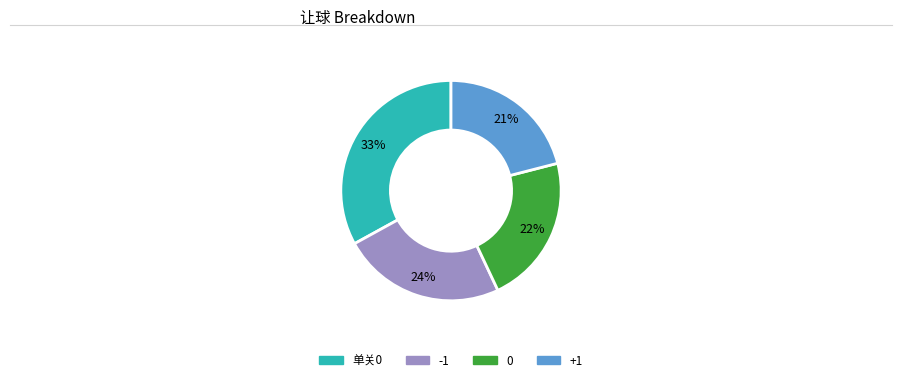

Combined, do +1 and 0 account for over 50%?

No